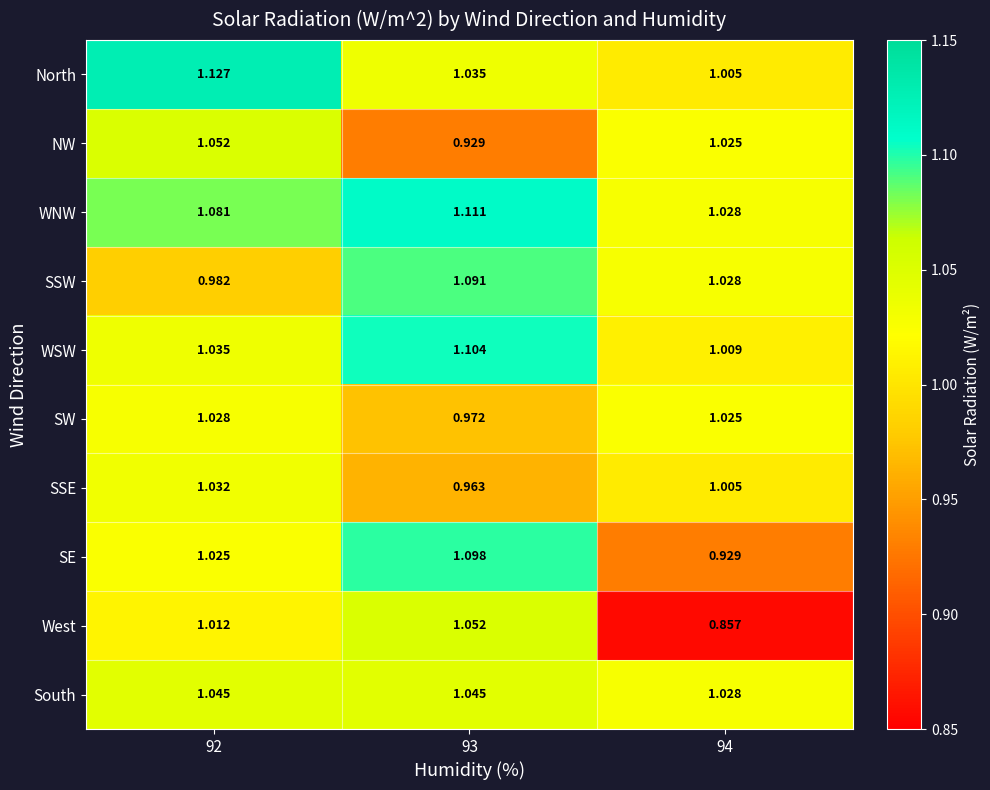

What is the total value across all series at 92?

10.4